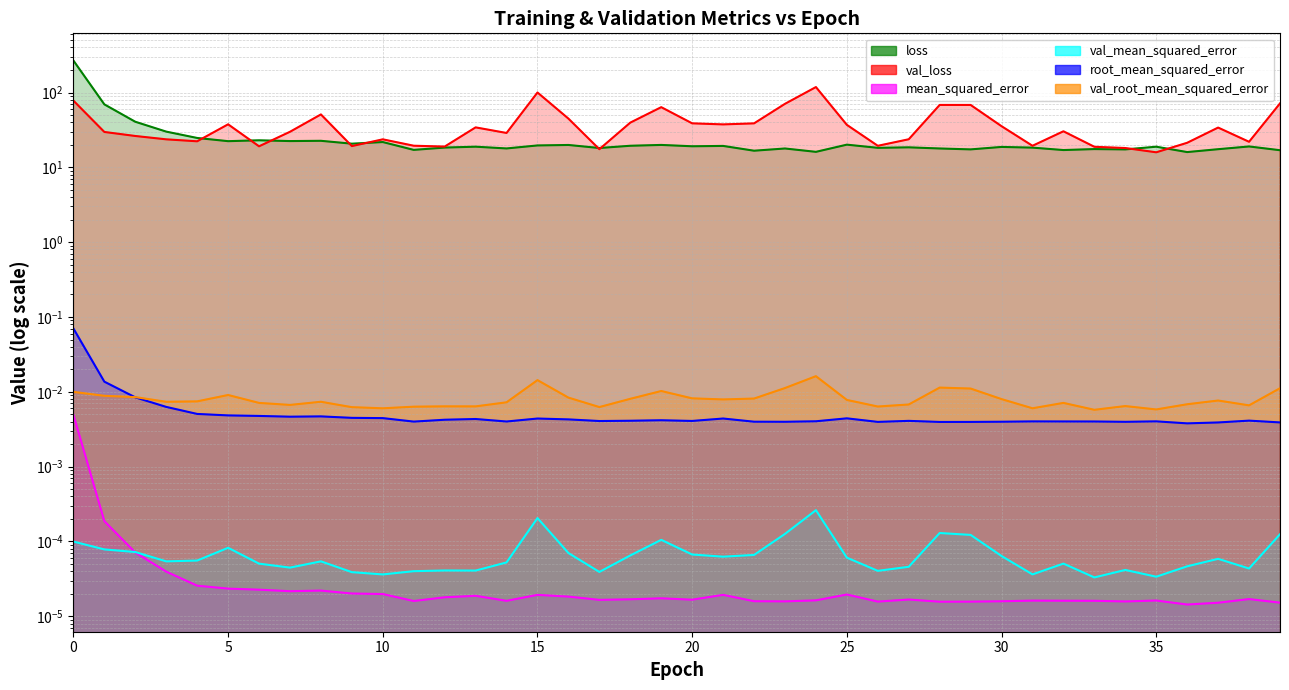

At which label is val_loss closest to 67?

29